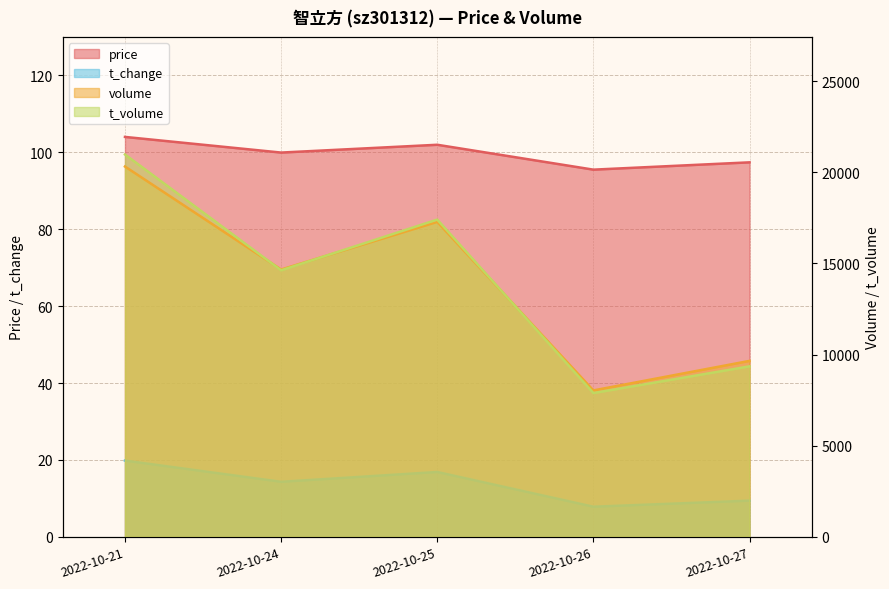

List the labels in order of t_volume value, largest first.

2022-10-21, 2022-10-25, 2022-10-24, 2022-10-27, 2022-10-26